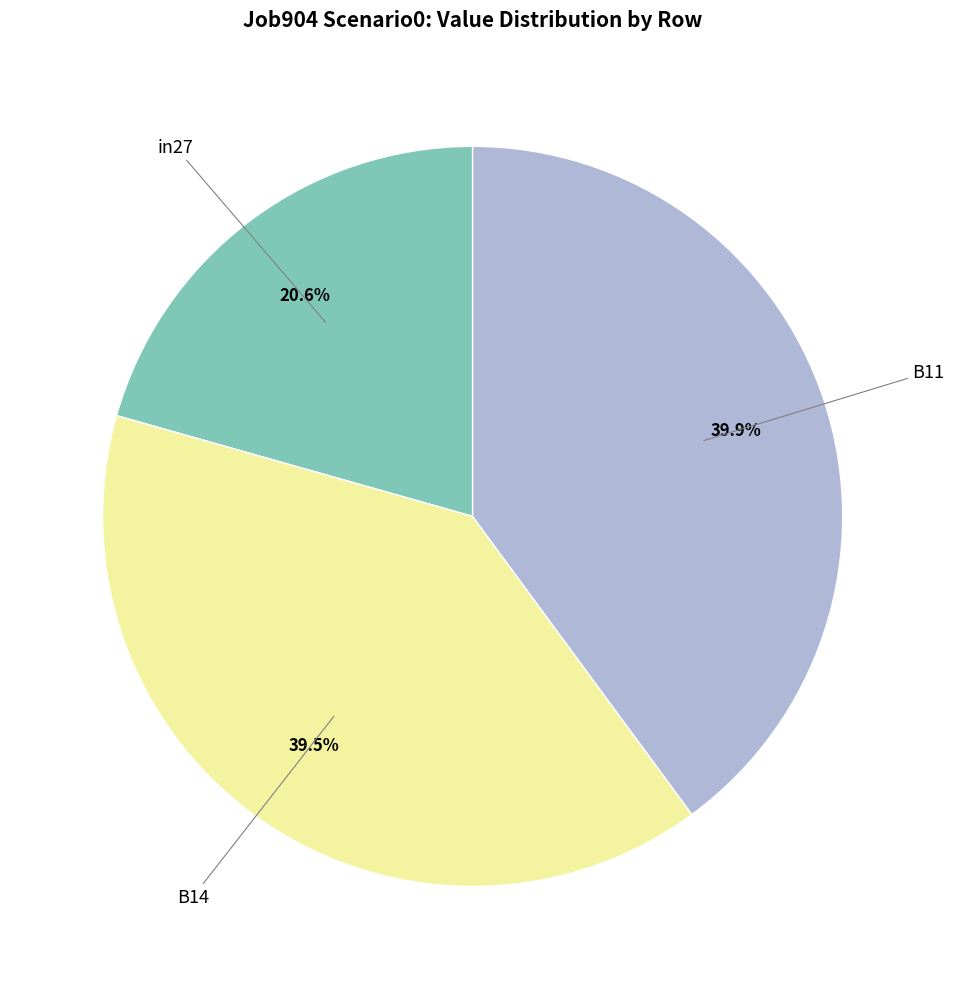

To the nearest percent, what is the difference between the largest and smallest slice percentages?

19%